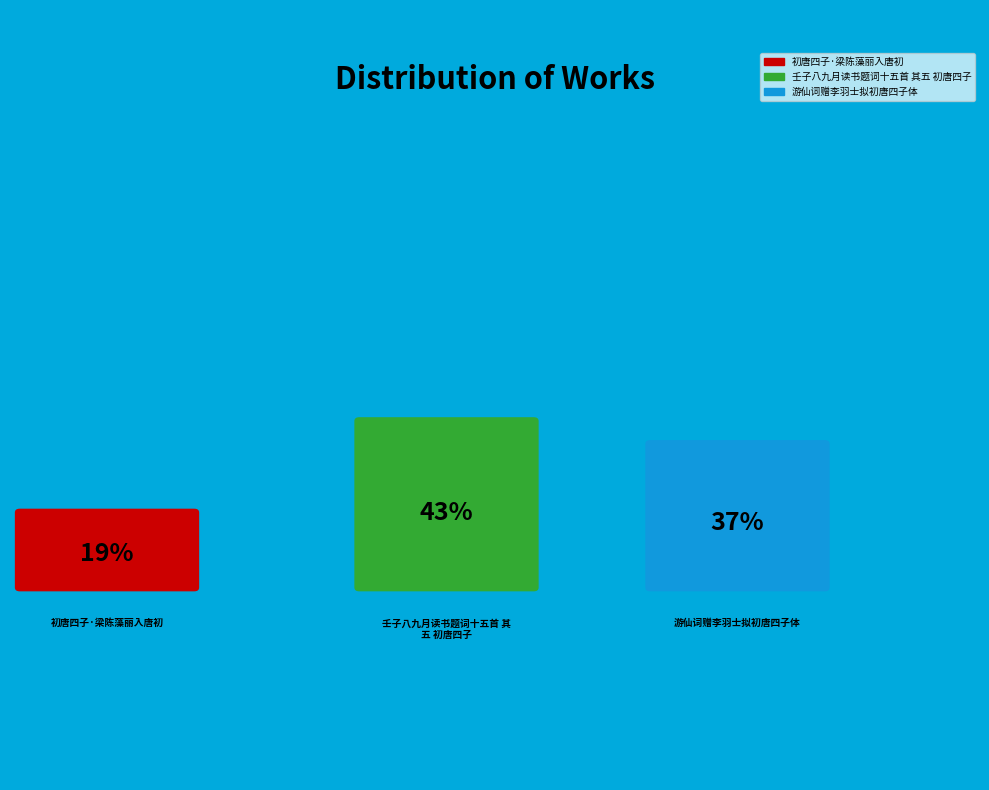

How many slices are in this pie chart?

3